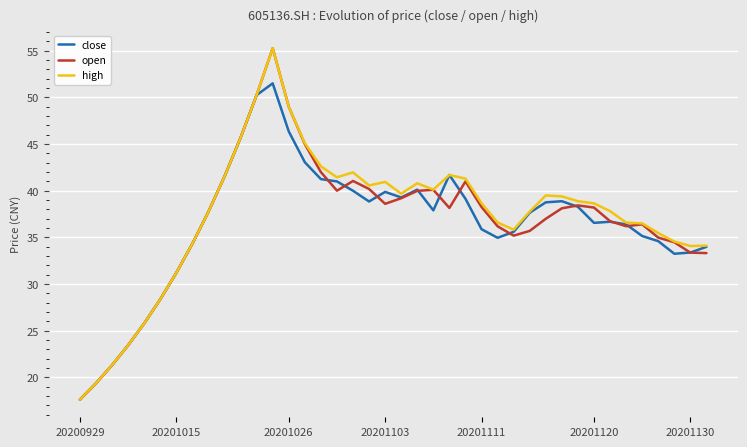

At how many categories does at least one series exceed 54?

1